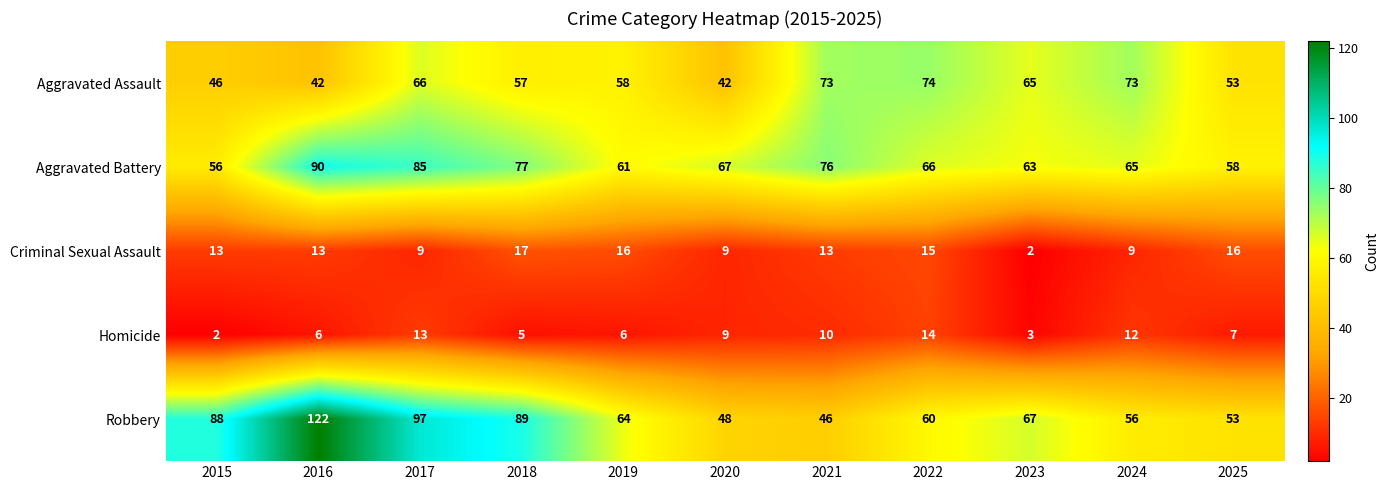

What is the total value across all series at 2024?

215